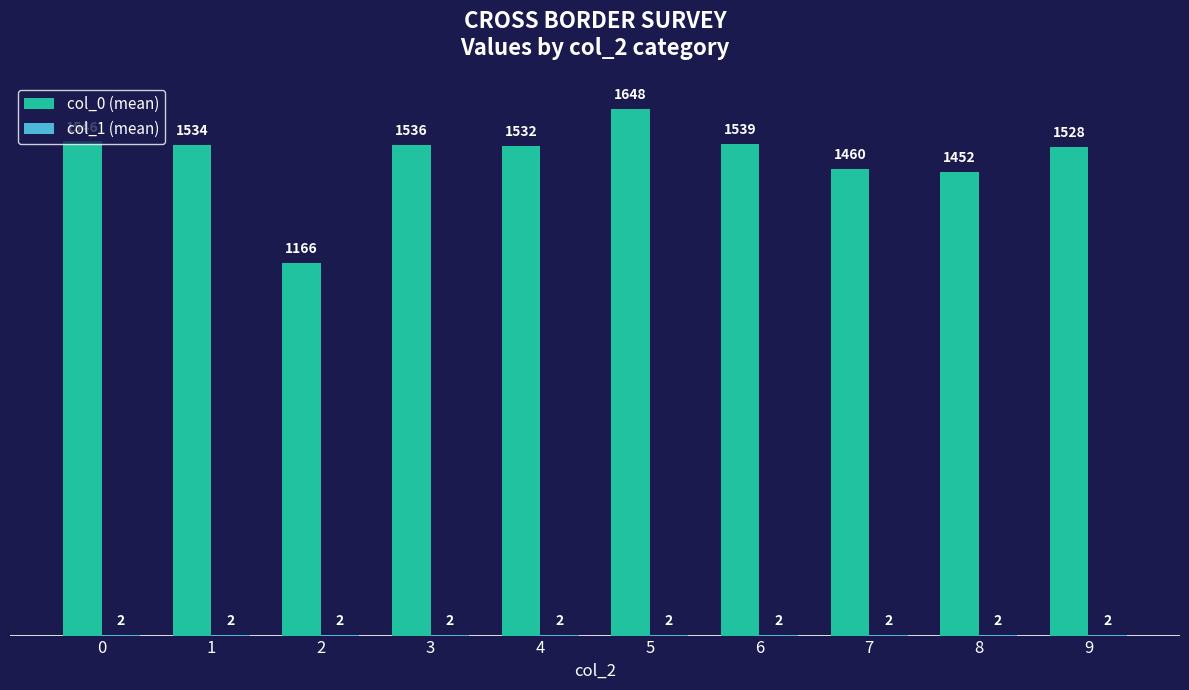

What is the total value across all series at 7?

1462.0